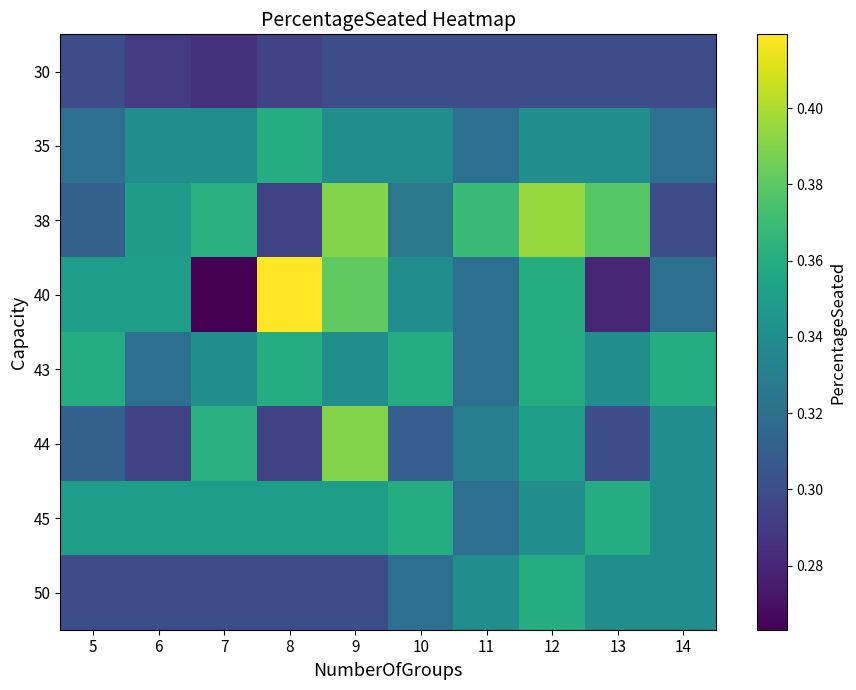

How many categories are shown in the chart?

10